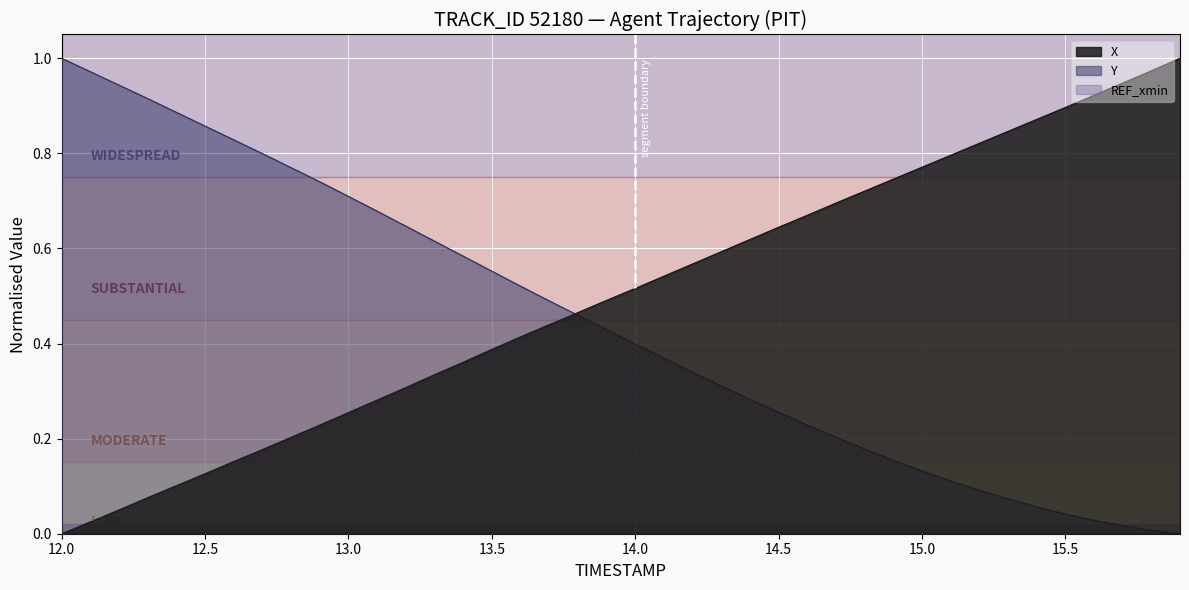

What is the label of the 33rd point from the right?

12.7